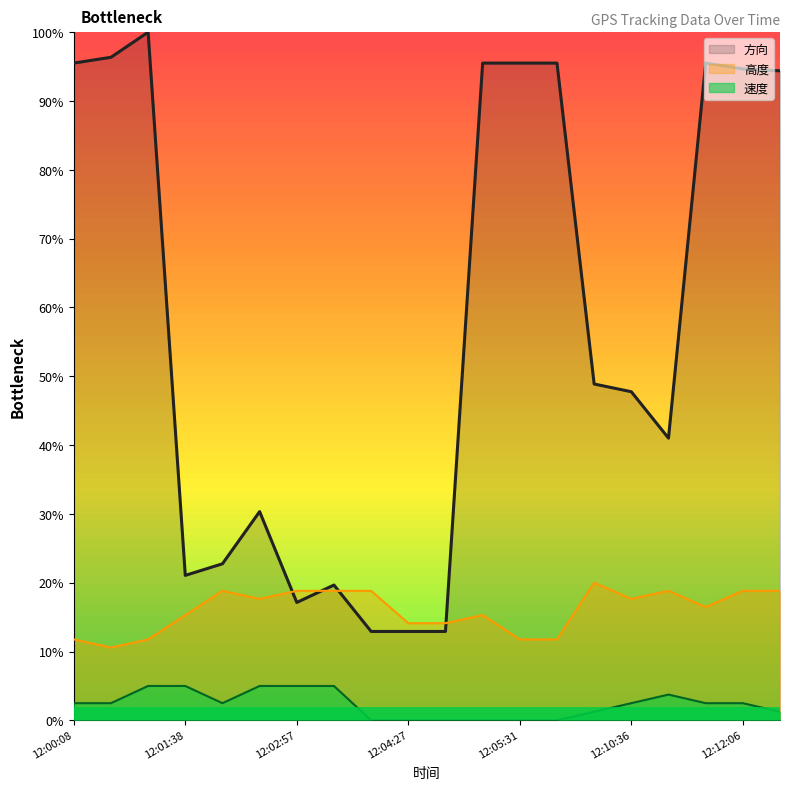

What is the difference between the 高度 values at 12:01:38 and 12:02:57?

3.5